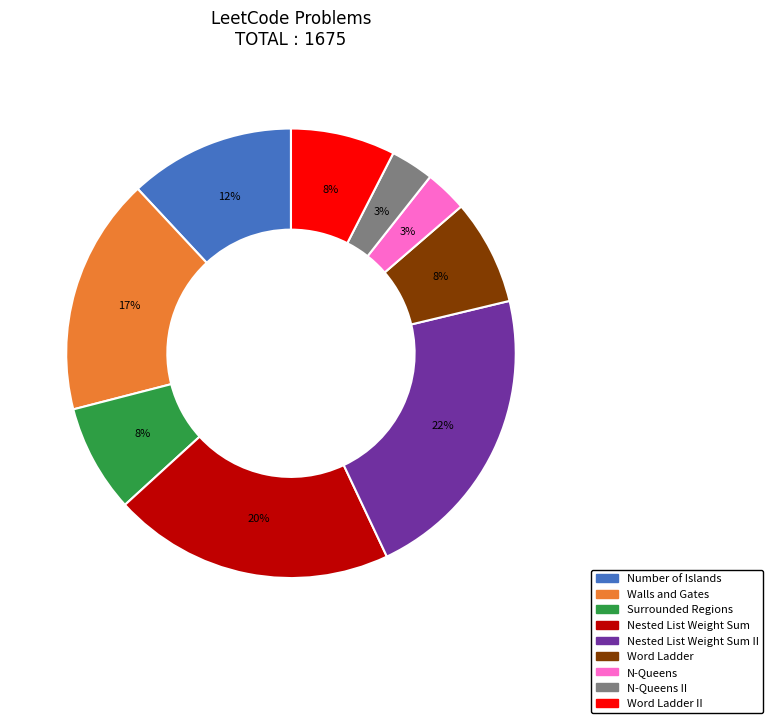

To the nearest percent, what is the difference between the largest and smallest slice percentages?

19%